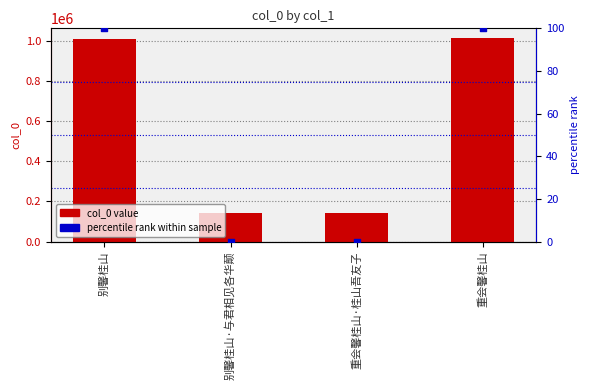

Which series has the widest spread of Y values?

col_0